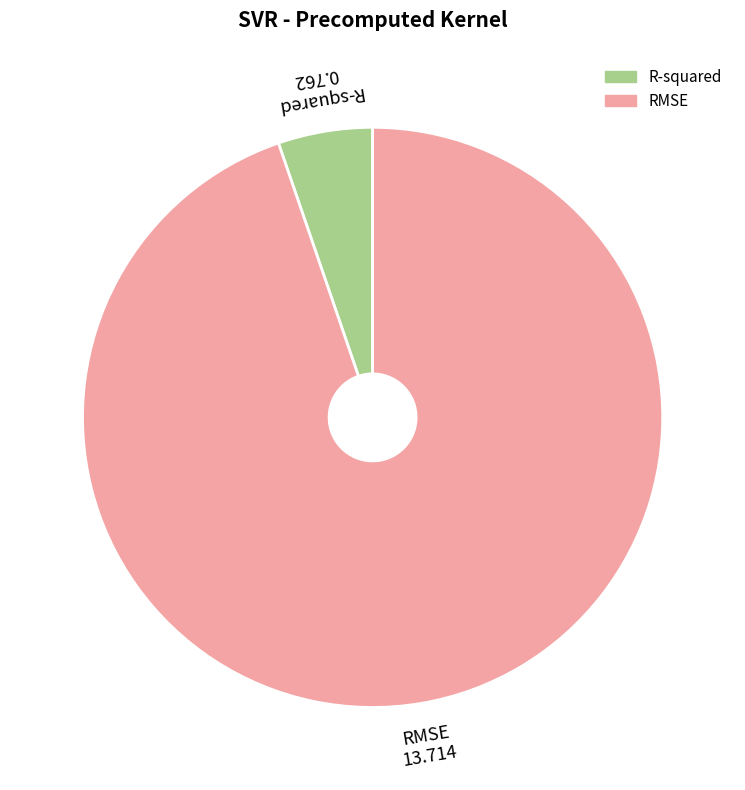

Do R-squared and RMSE together represent more than half of the pie?

Yes